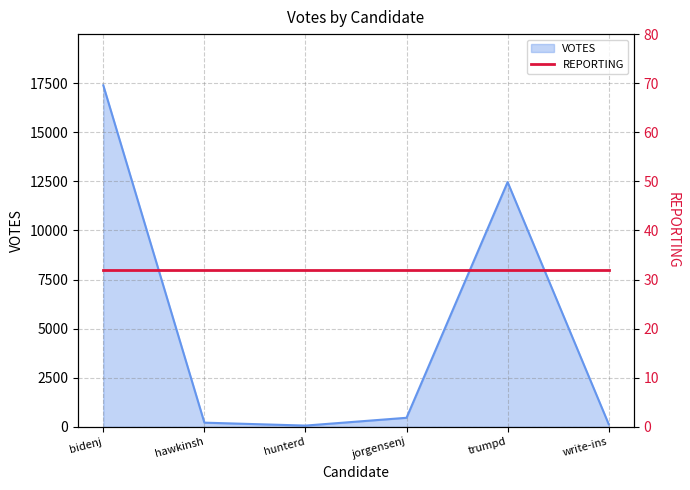

Which category has the lowest value across all series?

hunterd